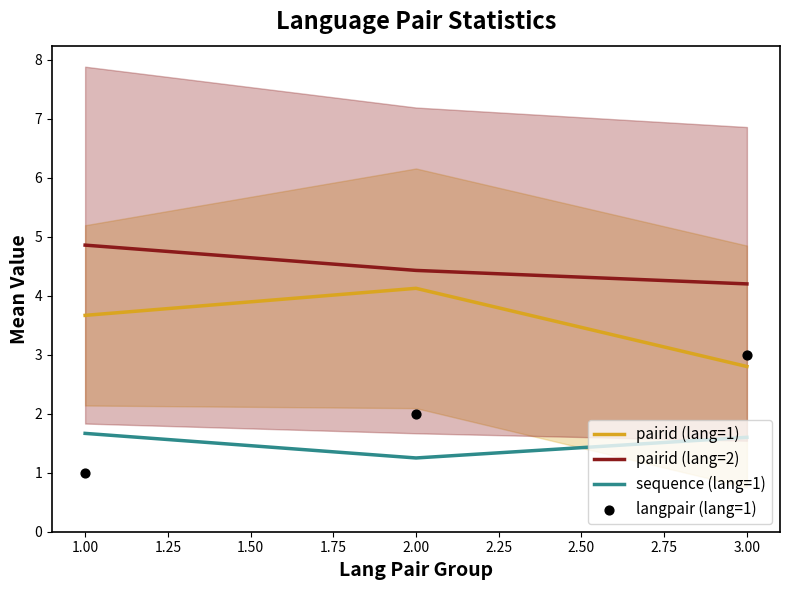

Is the value of sequence (lang=1) at 2.00 greater than the value of pairid (lang=2) at 1.00?

No